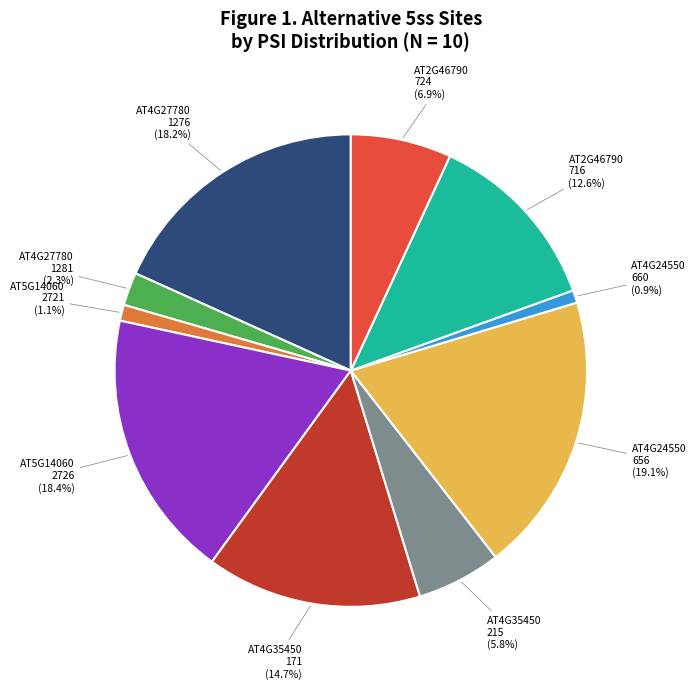

How many slices are in this pie chart?

10